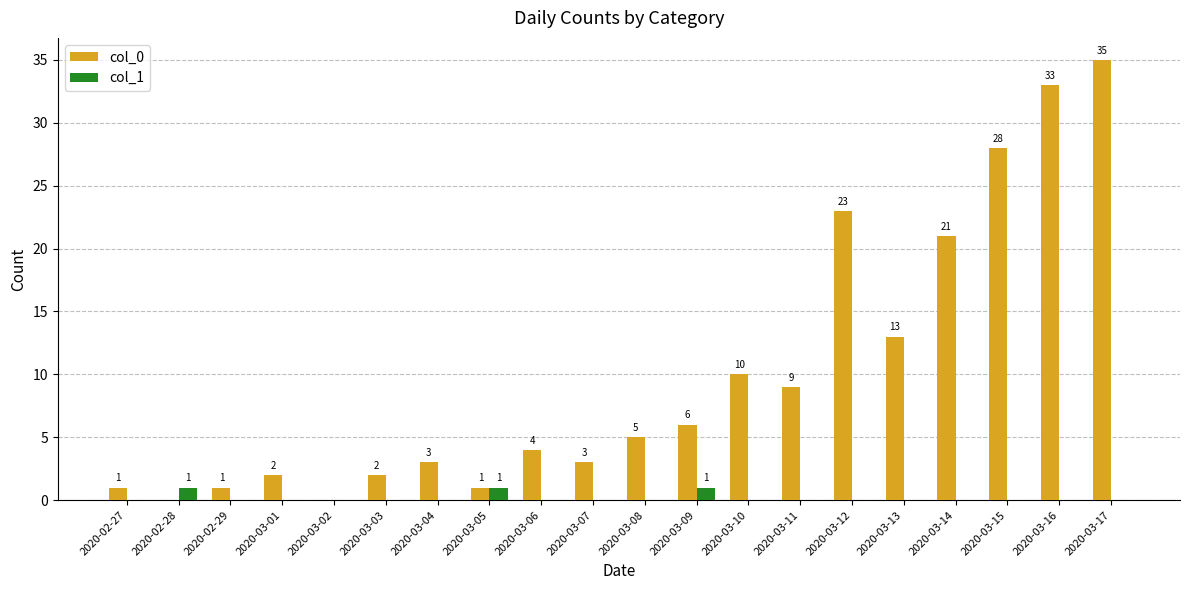

The value of col_0 at 2020-03-16 is 33. True or false?

True